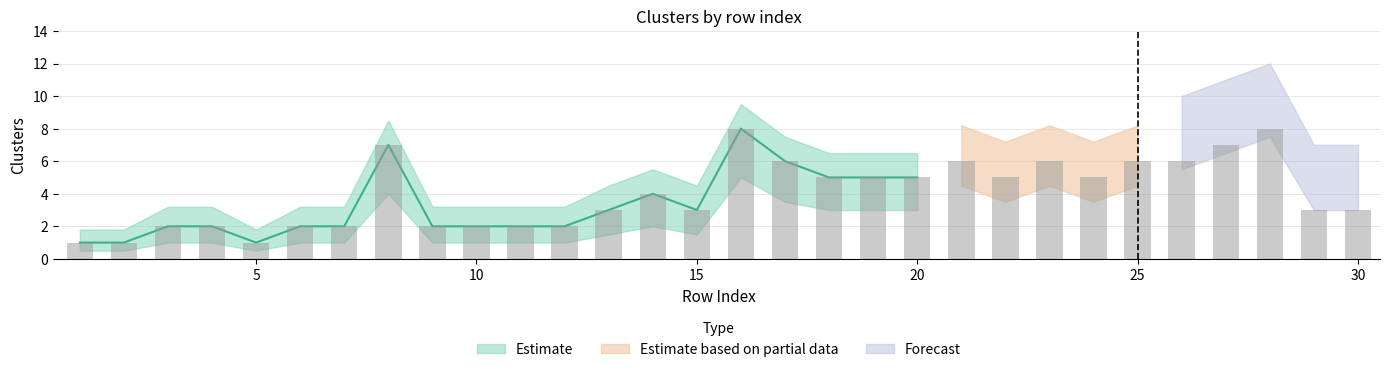

What is the maximum value shown in the chart?

8